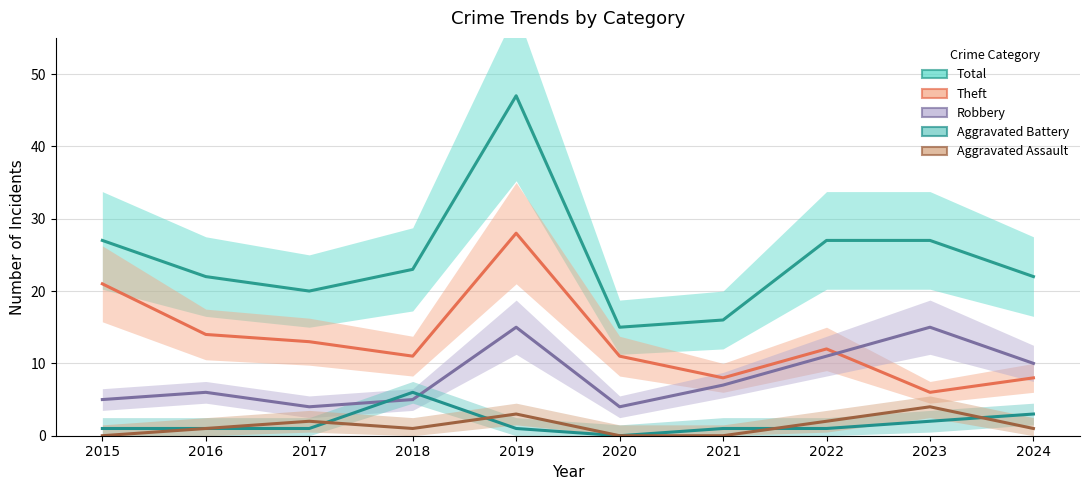

What is the difference between the Aggravated Assault values at 2015 and 2016?

1